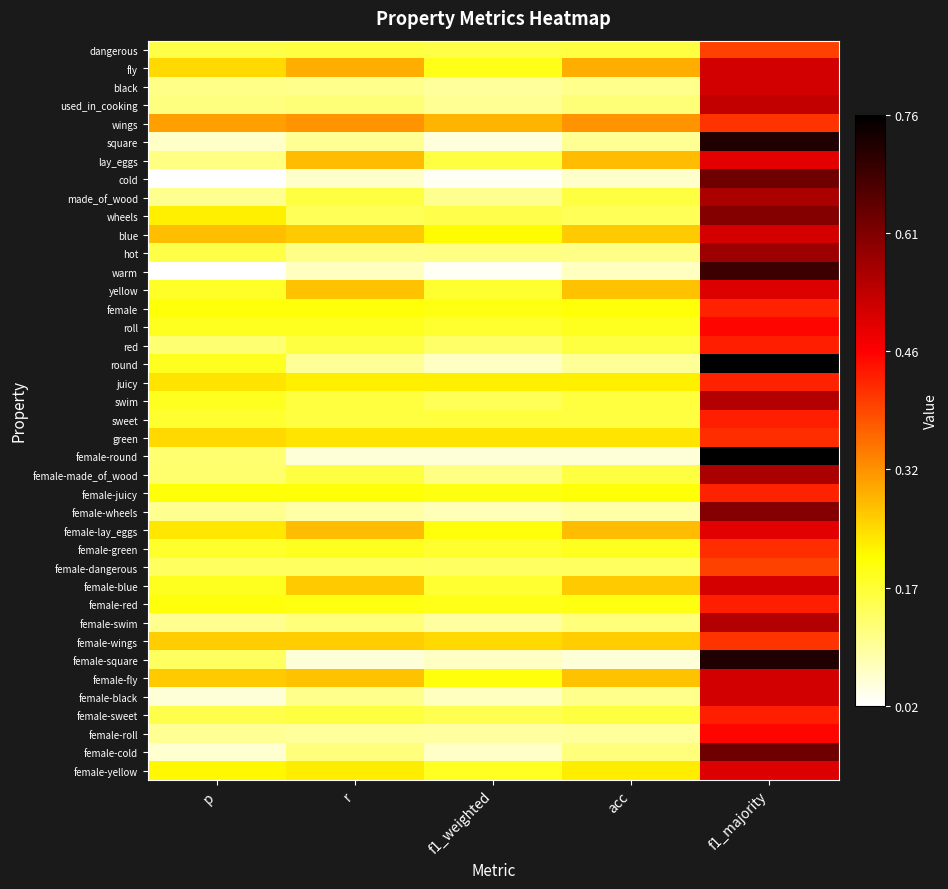

Reading left to right, extract all data points from this chart.

dangerous: p=0.2	r=0.2	f1_weighted=0.2	acc=0.2	f1_majority=0.4
fly: p=0.2	r=0.3	f1_weighted=0.2	acc=0.3	f1_majority=0.5
black: p=0.1	r=0.1	f1_weighted=0.1	acc=0.1	f1_majority=0.5
used_in_cooking: p=0.1	r=0.1	f1_weighted=0.1	acc=0.1	f1_majority=0.5
wings: p=0.3	r=0.3	f1_weighted=0.3	acc=0.3	f1_majority=0.4
square: p=0.1	r=0.1	f1_weighted=0.0	acc=0.1	f1_majority=0.7
lay_eggs: p=0.1	r=0.3	f1_weighted=0.2	acc=0.3	f1_majority=0.5
cold: p=0.0	r=0.1	f1_weighted=0.0	acc=0.1	f1_majority=0.6
made_of_wood: p=0.1	r=0.2	f1_weighted=0.1	acc=0.2	f1_majority=0.6
wheels: p=0.2	r=0.1	f1_weighted=0.1	acc=0.1	f1_majority=0.6
blue: p=0.3	r=0.3	f1_weighted=0.2	acc=0.3	f1_majority=0.5
hot: p=0.2	r=0.1	f1_weighted=0.1	acc=0.1	f1_majority=0.6
warm: p=0.0	r=0.1	f1_weighted=0.0	acc=0.1	f1_majority=0.7
yellow: p=0.2	r=0.3	f1_weighted=0.2	acc=0.3	f1_majority=0.5
female: p=0.2	r=0.2	f1_weighted=0.2	acc=0.2	f1_majority=0.4
roll: p=0.2	r=0.2	f1_weighted=0.2	acc=0.2	f1_majority=0.5
red: p=0.1	r=0.2	f1_weighted=0.1	acc=0.2	f1_majority=0.4
round: p=0.2	r=0.1	f1_weighted=0.1	acc=0.1	f1_majority=0.8
juicy: p=0.2	r=0.2	f1_weighted=0.2	acc=0.2	f1_majority=0.4
swim: p=0.2	r=0.2	f1_weighted=0.1	acc=0.2	f1_majority=0.6
sweet: p=0.2	r=0.2	f1_weighted=0.2	acc=0.2	f1_majority=0.4
green: p=0.2	r=0.2	f1_weighted=0.2	acc=0.2	f1_majority=0.4
female-round: p=0.1	r=0.0	f1_weighted=0.0	acc=0.0	f1_majority=0.8
female-made_of_wood: p=0.1	r=0.2	f1_weighted=0.1	acc=0.2	f1_majority=0.6
female-juicy: p=0.2	r=0.2	f1_weighted=0.2	acc=0.2	f1_majority=0.4
female-wheels: p=0.1	r=0.1	f1_weighted=0.1	acc=0.1	f1_majority=0.6
female-lay_eggs: p=0.2	r=0.3	f1_weighted=0.2	acc=0.3	f1_majority=0.5
female-green: p=0.2	r=0.2	f1_weighted=0.2	acc=0.2	f1_majority=0.4
female-dangerous: p=0.1	r=0.1	f1_weighted=0.1	acc=0.1	f1_majority=0.4
female-blue: p=0.2	r=0.3	f1_weighted=0.2	acc=0.3	f1_majority=0.5
female-red: p=0.2	r=0.2	f1_weighted=0.2	acc=0.2	f1_majority=0.4
female-swim: p=0.1	r=0.1	f1_weighted=0.1	acc=0.1	f1_majority=0.6
female-wings: p=0.3	r=0.3	f1_weighted=0.2	acc=0.3	f1_majority=0.4
female-square: p=0.1	r=0.0	f1_weighted=0.1	acc=0.0	f1_majority=0.7
female-fly: p=0.3	r=0.3	f1_weighted=0.2	acc=0.3	f1_majority=0.5
female-black: p=0.0	r=0.1	f1_weighted=0.1	acc=0.1	f1_majority=0.5
female-sweet: p=0.1	r=0.2	f1_weighted=0.1	acc=0.2	f1_majority=0.4
female-roll: p=0.1	r=0.1	f1_weighted=0.1	acc=0.1	f1_majority=0.5
female-cold: p=0.1	r=0.1	f1_weighted=0.1	acc=0.1	f1_majority=0.6
female-yellow: p=0.2	r=0.2	f1_weighted=0.2	acc=0.2	f1_majority=0.5